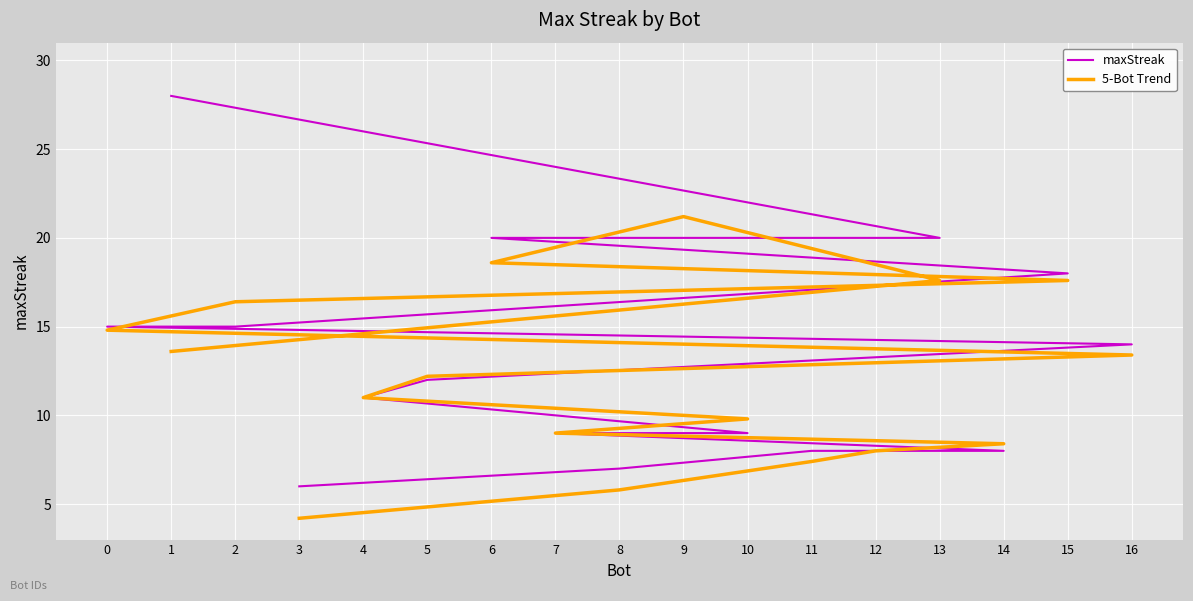

What is the sum of the maxStreak values at 0 and 14?

23.0